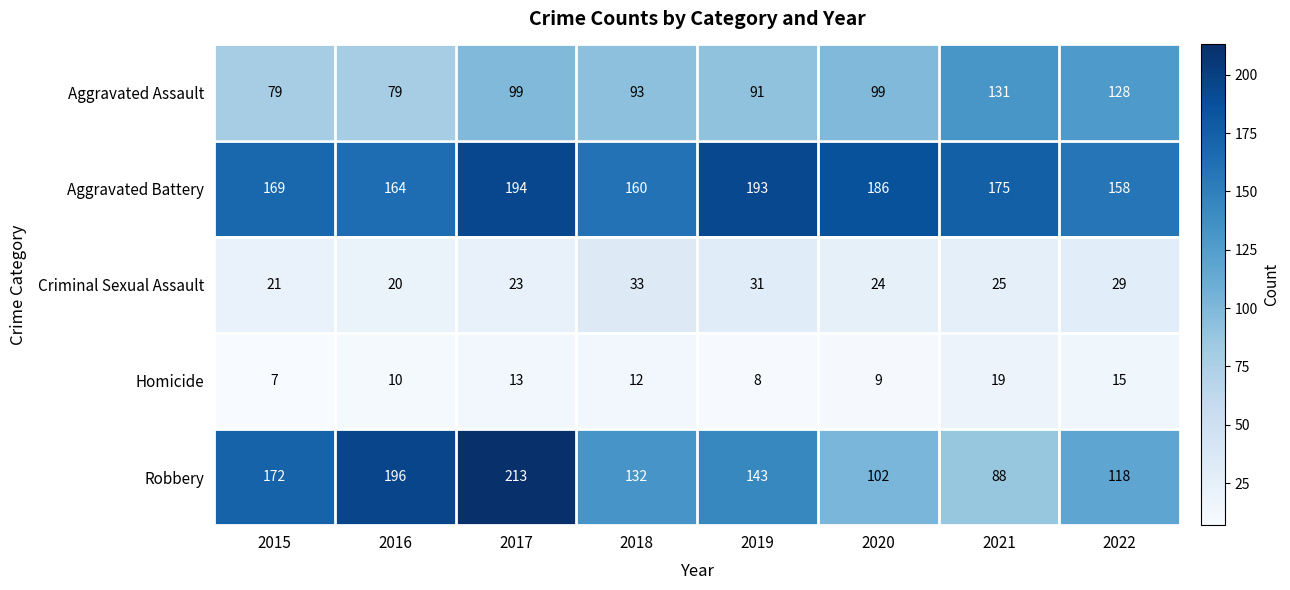

Which series has the widest spread of values?

Robbery